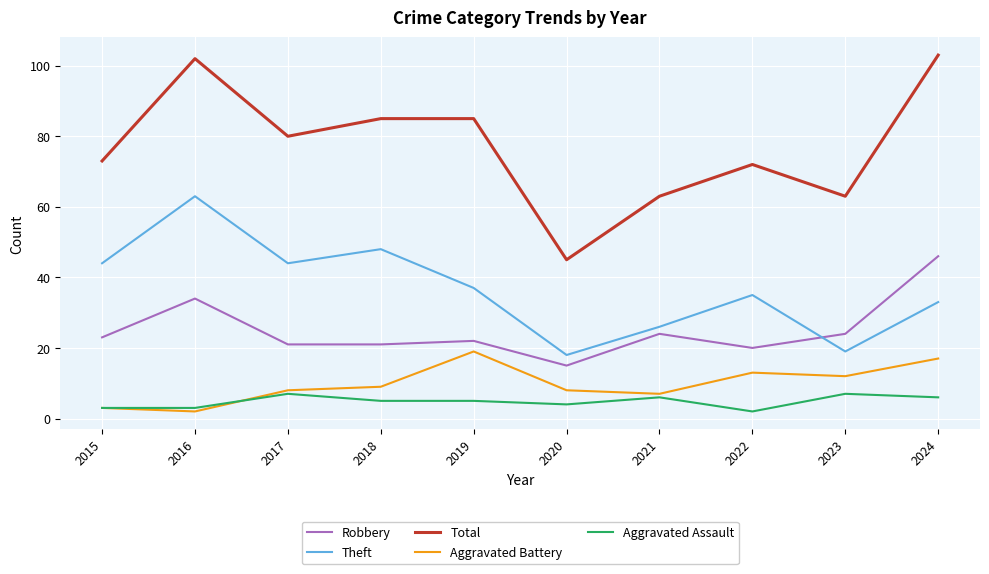

What is the sum of all Theft values?

367